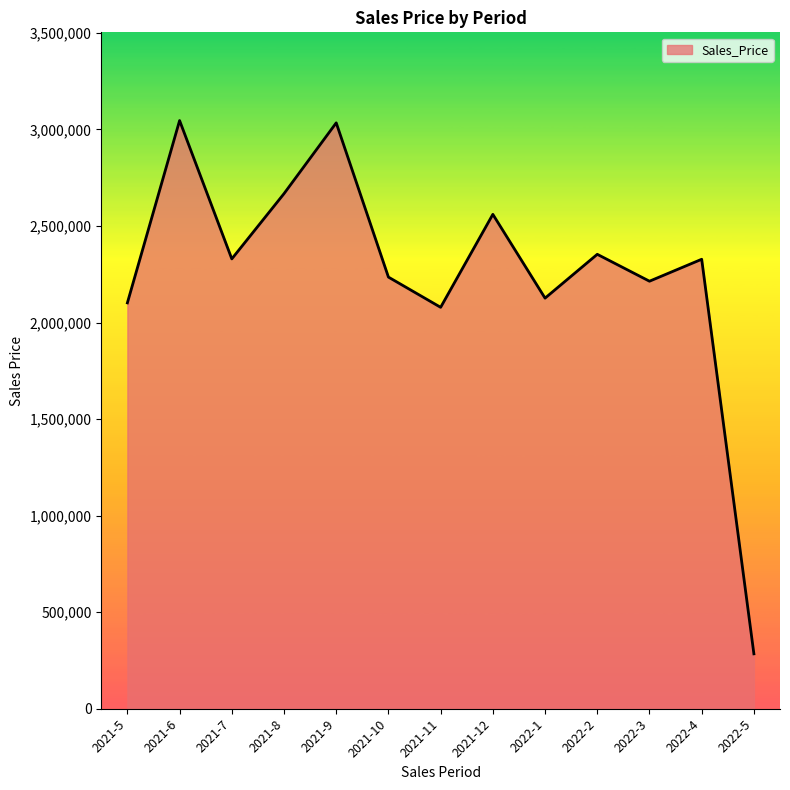

What is the maximum value shown in the chart?

3045817